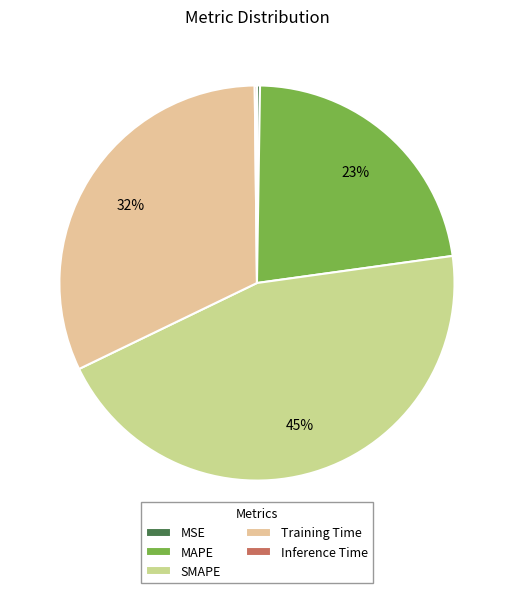

To the nearest percent, what is the average slice percentage?

20%